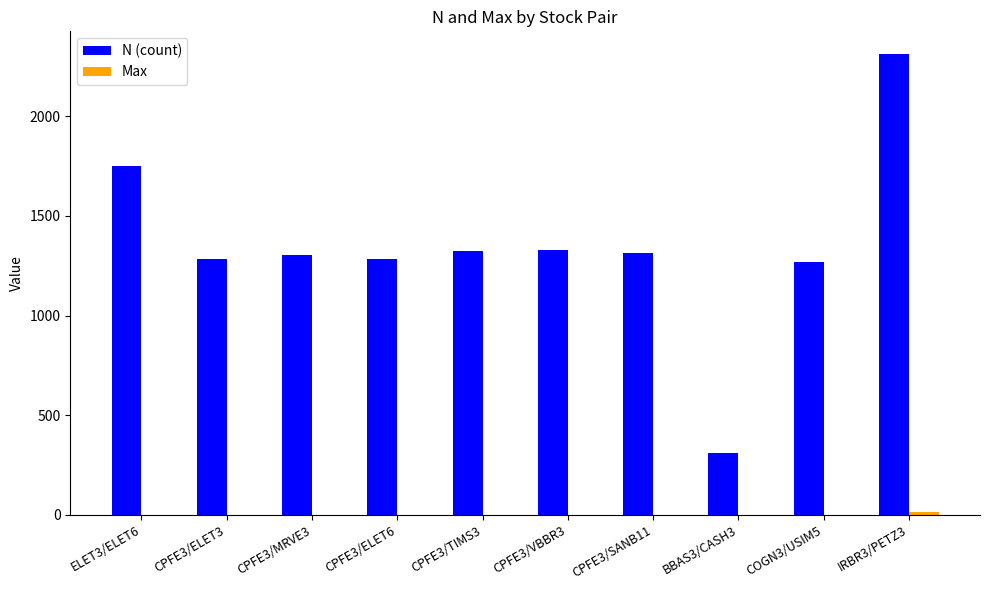

Which category has the highest value across all series?

IRBR3/PETZ3